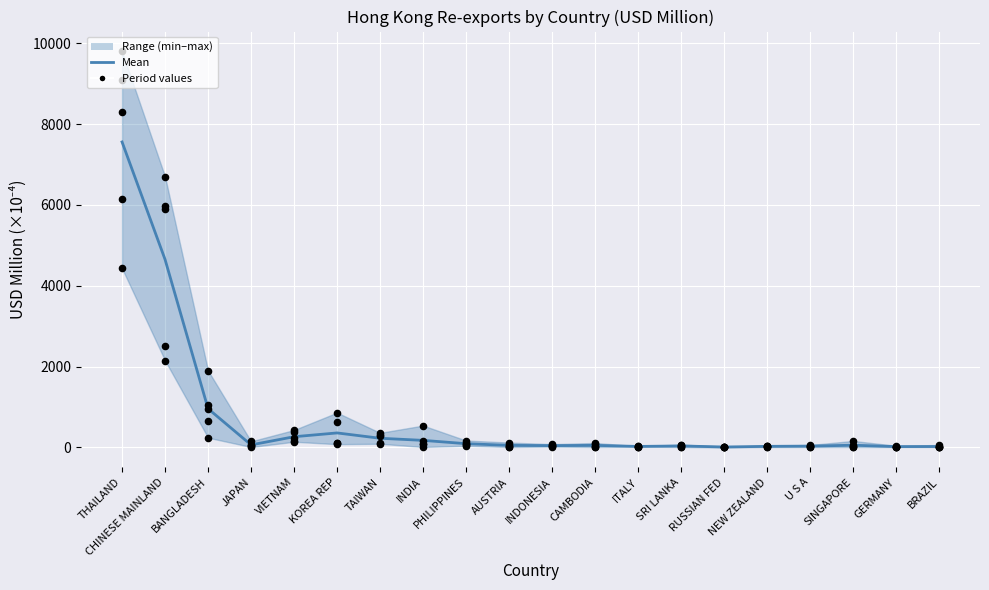

Between NEW ZEALAND and INDONESIA, which is larger?

INDONESIA